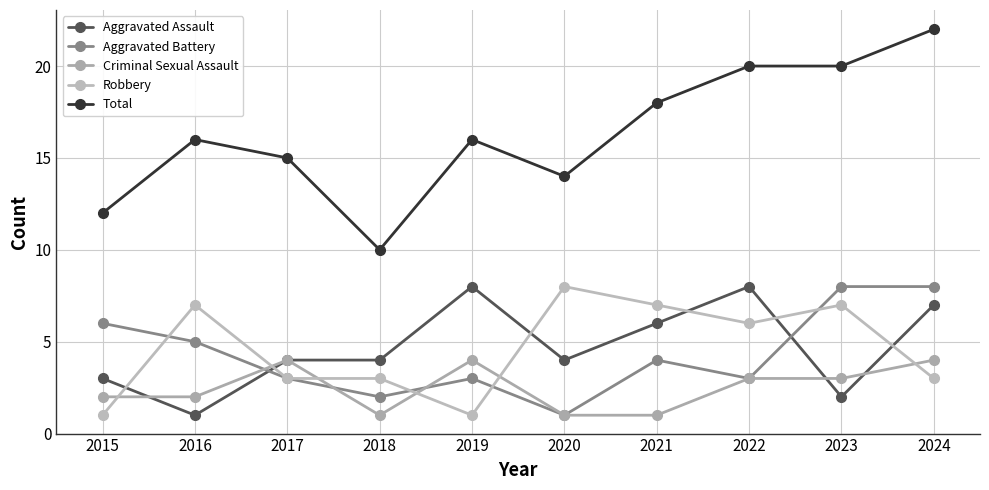

How many values in the Robbery series are below 6?

5